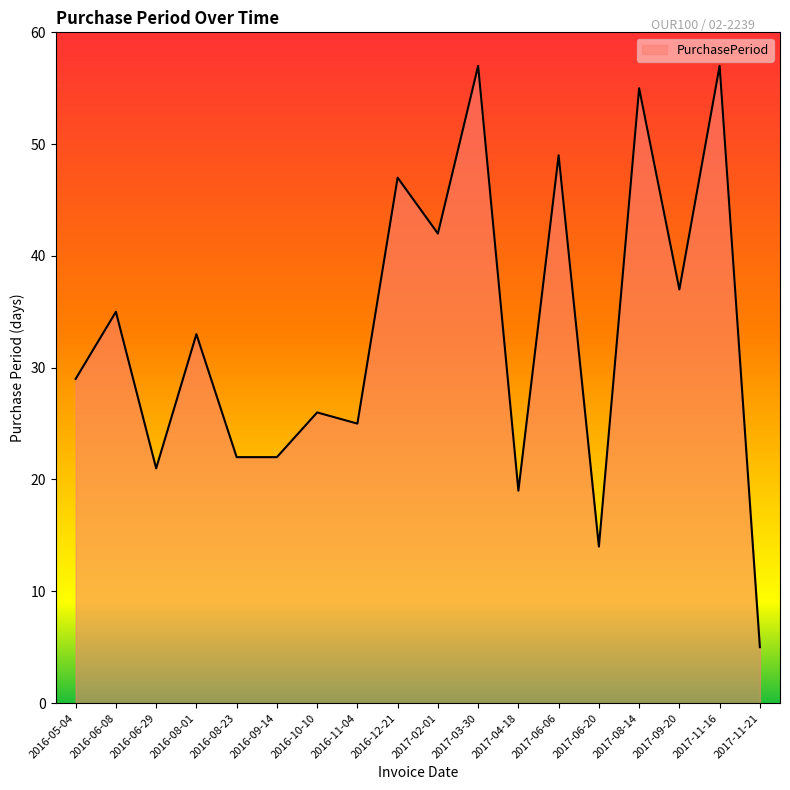

What is the sum of all values?

595